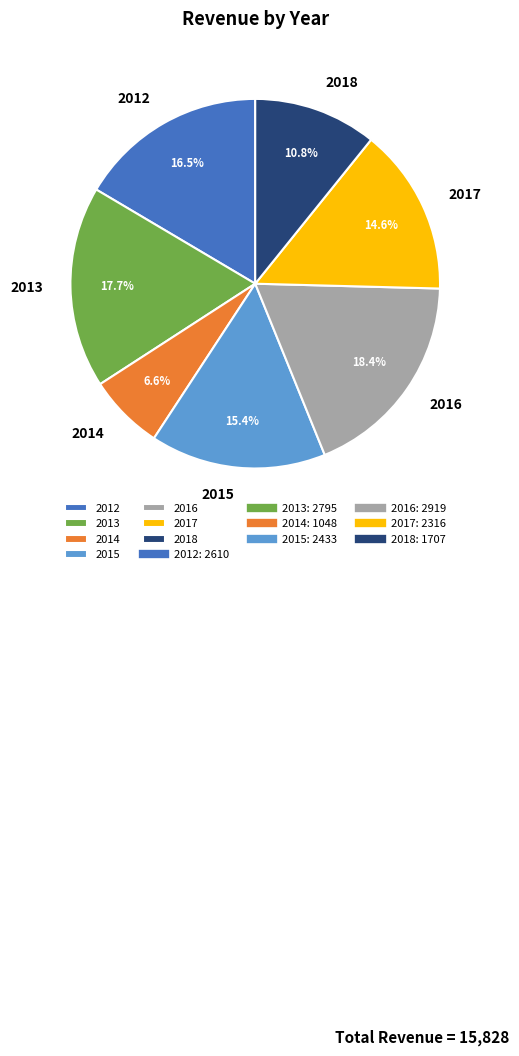

To the nearest percent, what percentage of the pie is 2017?

15%